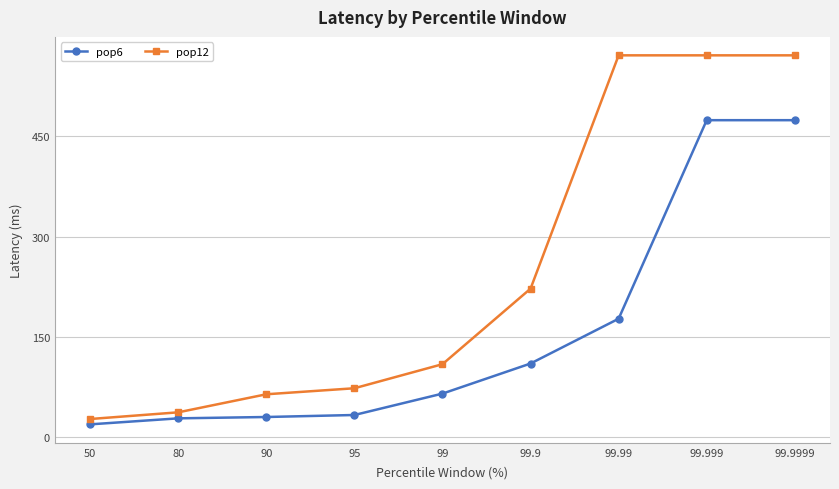

What is the spread (max minus min) of values at 95?

40